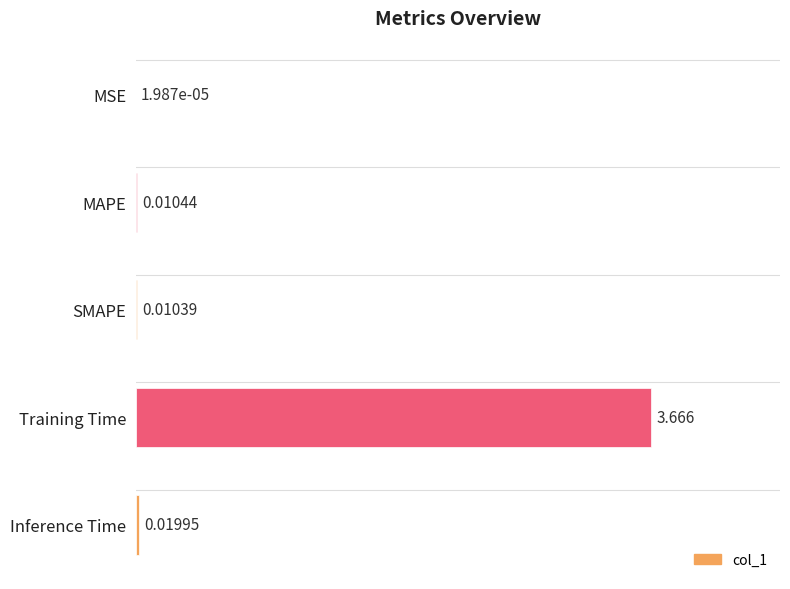

Which has a higher value, MAPE or Training Time?

Training Time